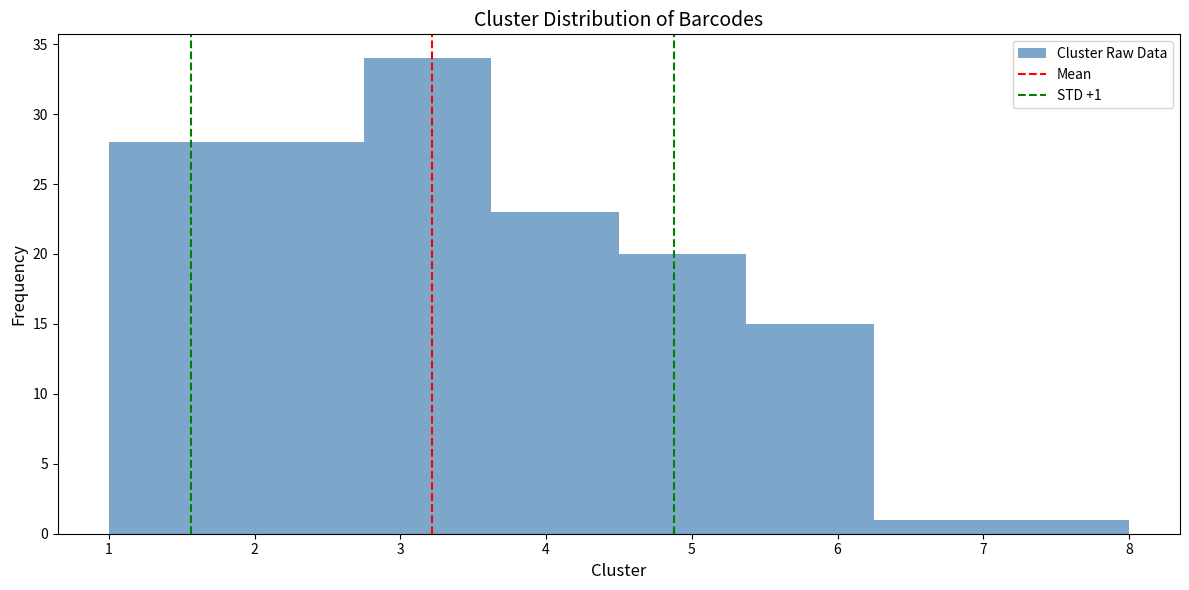

Which range on the x-axis has the tallest bar?

2.8 to 3.6